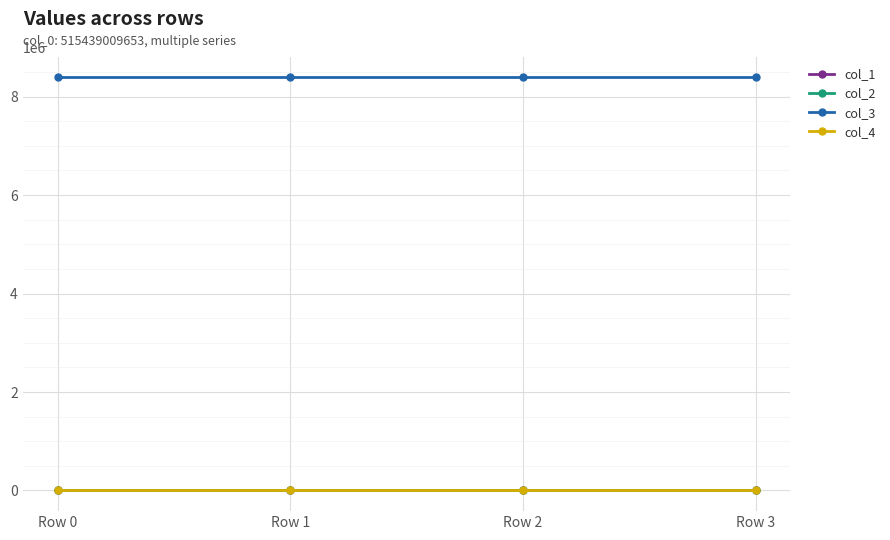

True or false: col_1 has more than 0 points higher than both neighbors.

True